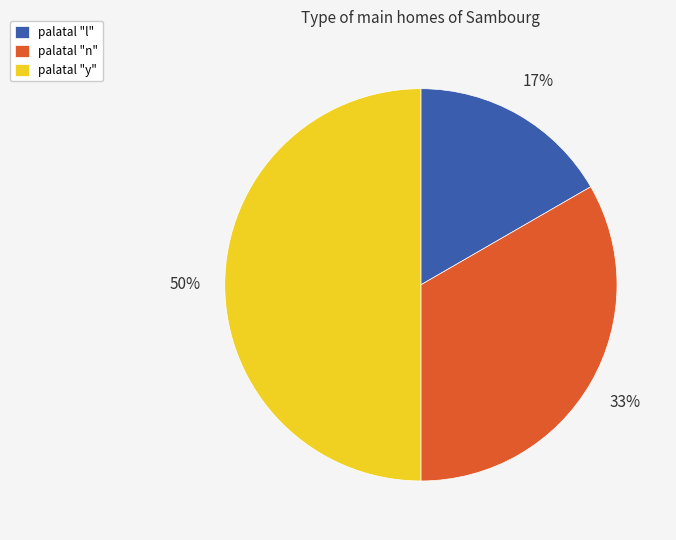

True or false: palatal "n" accounts for 44% of the total.

False